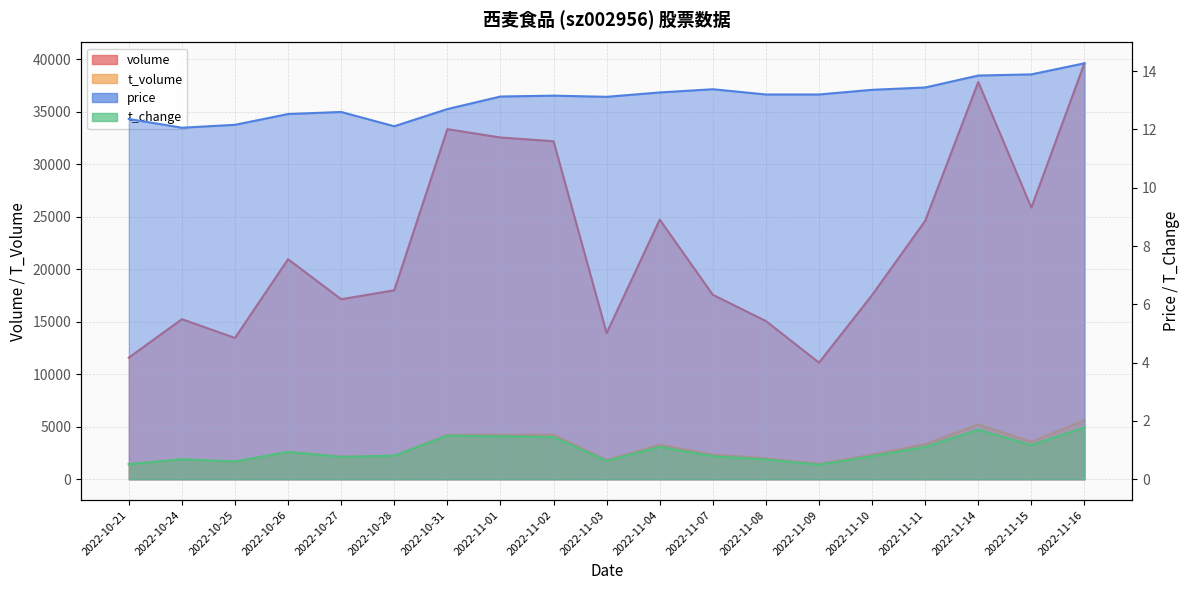

Rank the series at 2022-10-24 from highest to lowest value.

volume, t_volume, price, t_change